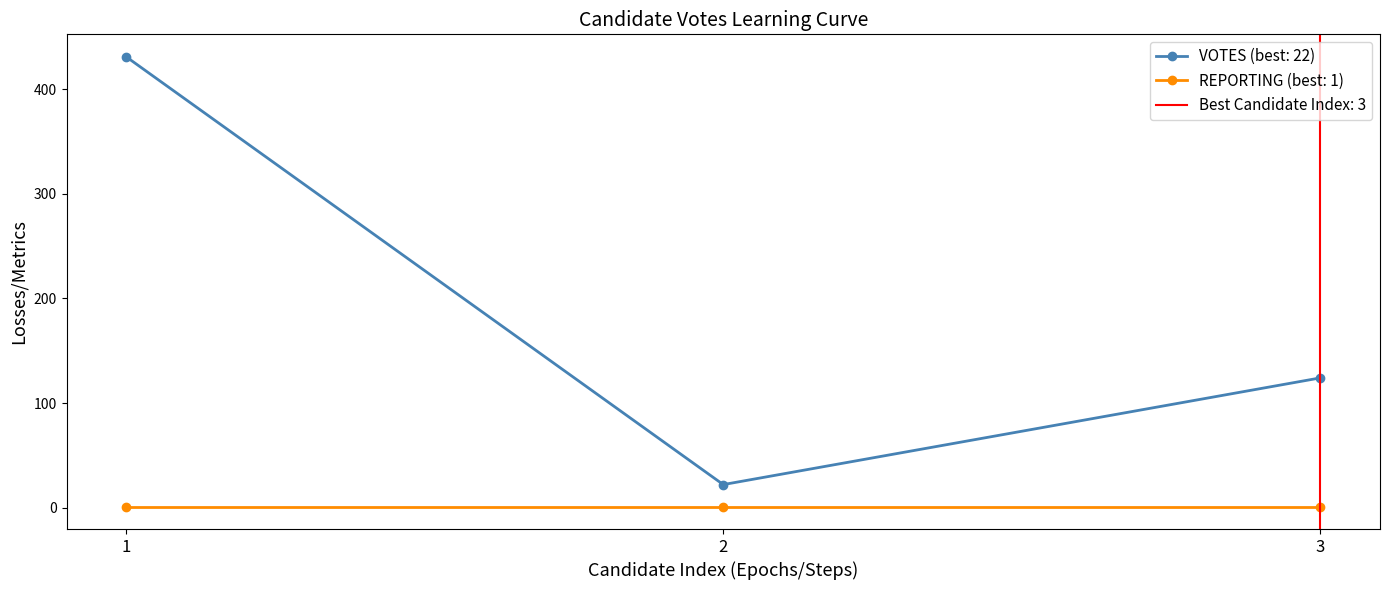

Does the chart have visible grid lines?

No